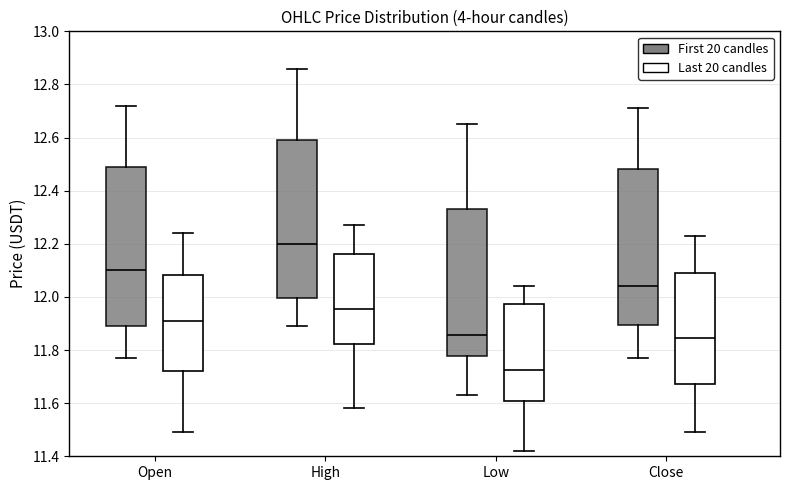

Reading left to right, read every box against the y-axis: the position of its median line, the range the box covers, and the ends of its whiskers. The values are not printed on the chart, so give them approximately, as read against the axis.

Open (First 20 candles): median 12.10, box 11.90 to 12.50, whiskers 11.78 to 12.72
Open (Last 20 candles): median 11.92, box 11.72 to 12.08, whiskers 11.50 to 12.24
High (First 20 candles): median 12.20, box 12.00 to 12.60, whiskers 11.90 to 12.86
High (Last 20 candles): median 11.96, box 11.82 to 12.16, whiskers 11.58 to 12.28
Low (First 20 candles): median 11.86, box 11.78 to 12.34, whiskers 11.64 to 12.66
Low (Last 20 candles): median 11.72, box 11.60 to 11.98, whiskers 11.42 to 12.04
Close (First 20 candles): median 12.04, box 11.90 to 12.48, whiskers 11.78 to 12.72
Close (Last 20 candles): median 11.84, box 11.68 to 12.10, whiskers 11.50 to 12.24